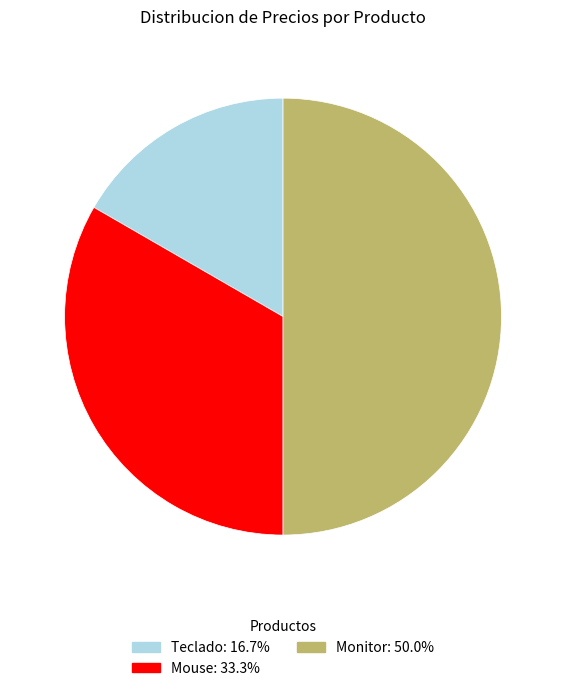

Which has a higher value, Monitor or Teclado?

Monitor